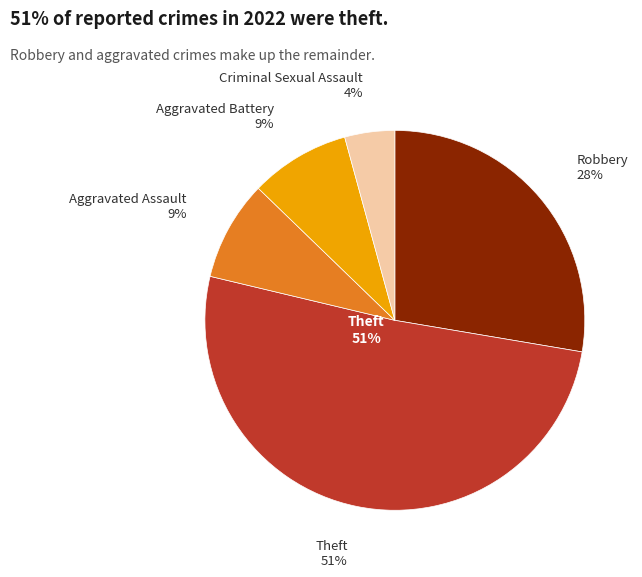

To the nearest percent, what is the average slice percentage?

20%